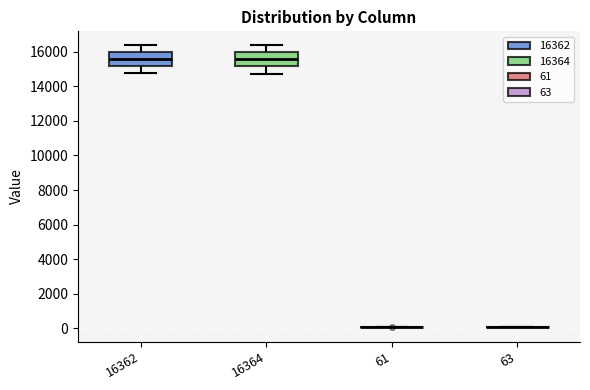

Reading left to right, transcribe this box plot: for each box, give where its median line is, the range the box spans, and where its two whiskers end, as read against the y-axis. The values are not printed on the chart, so give them approximately, as read against the axis.

16362: median 15600, box 15200 to 16000, whiskers 14800 to 16400
16364: median 15600, box 15200 to 16000, whiskers 14800 to 16400
61: box collapsed to a line at 0, whiskers 0 to 0
63: box collapsed to a line at 0, whiskers 0 to 0